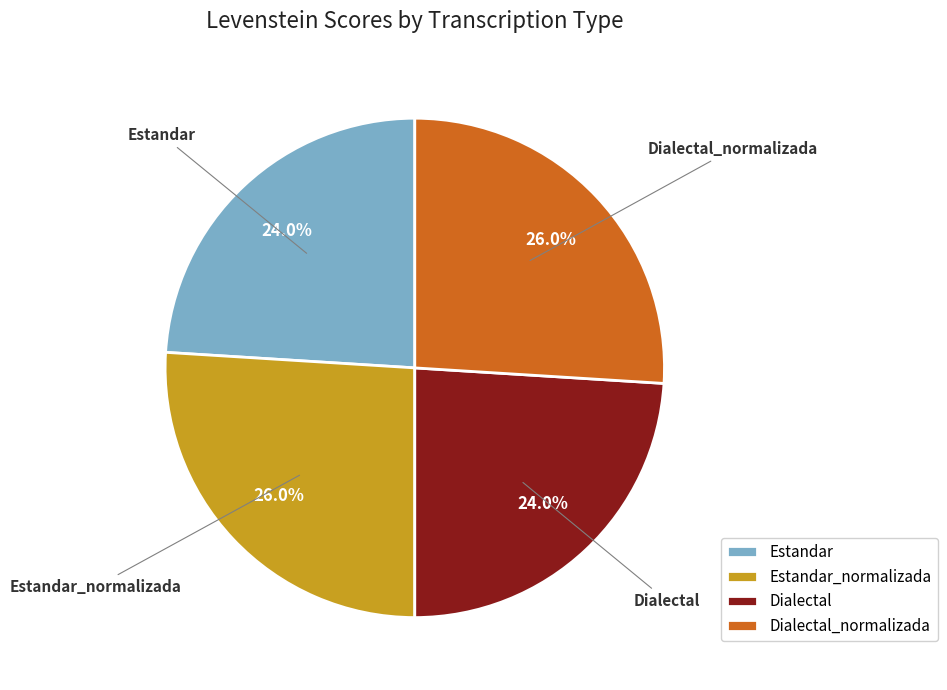

How many segments does this pie chart have?

4